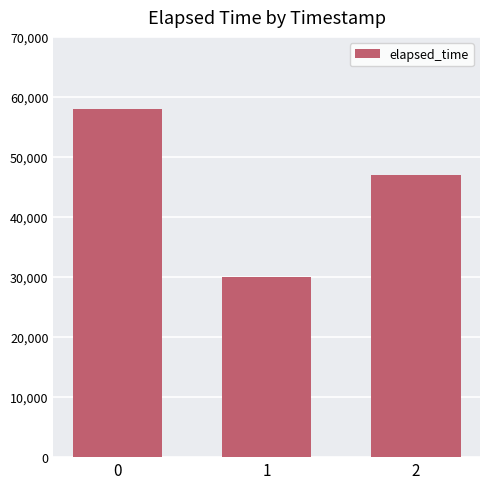

At which label is the value closest to 44000?

2